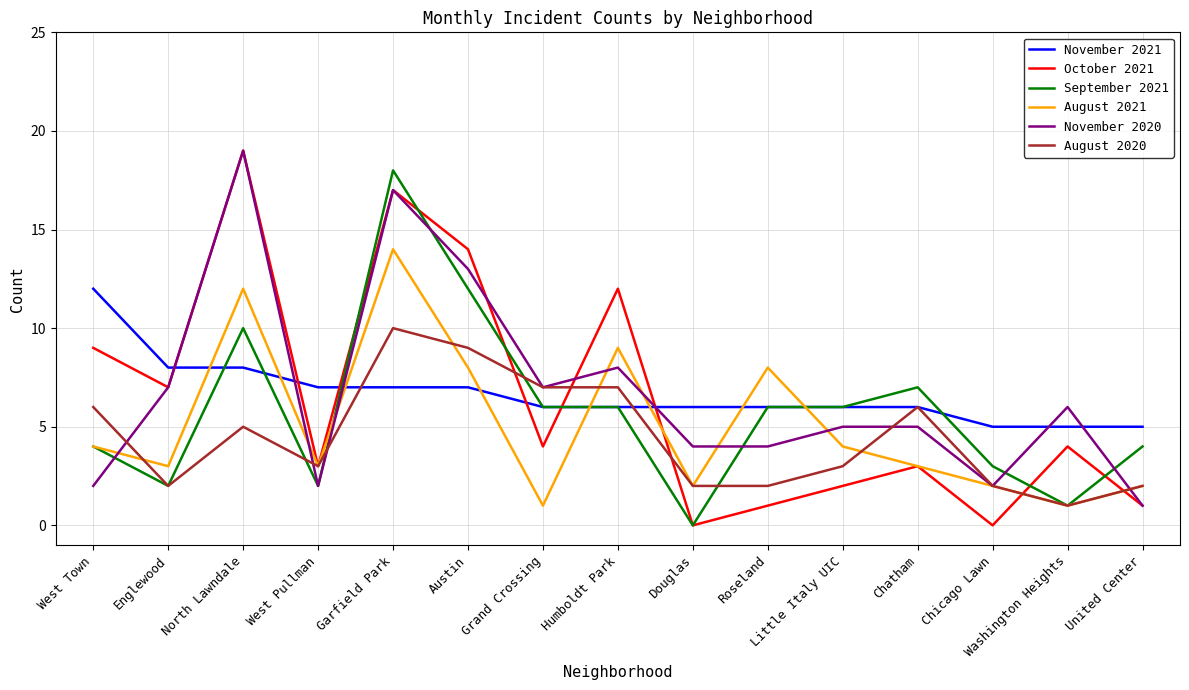

True or false: November 2020 has a value of 13 at Austin.

True